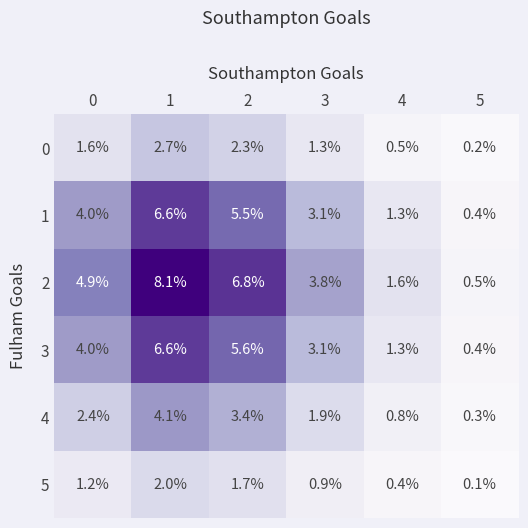

What is the total value across all series at 2?

25.3